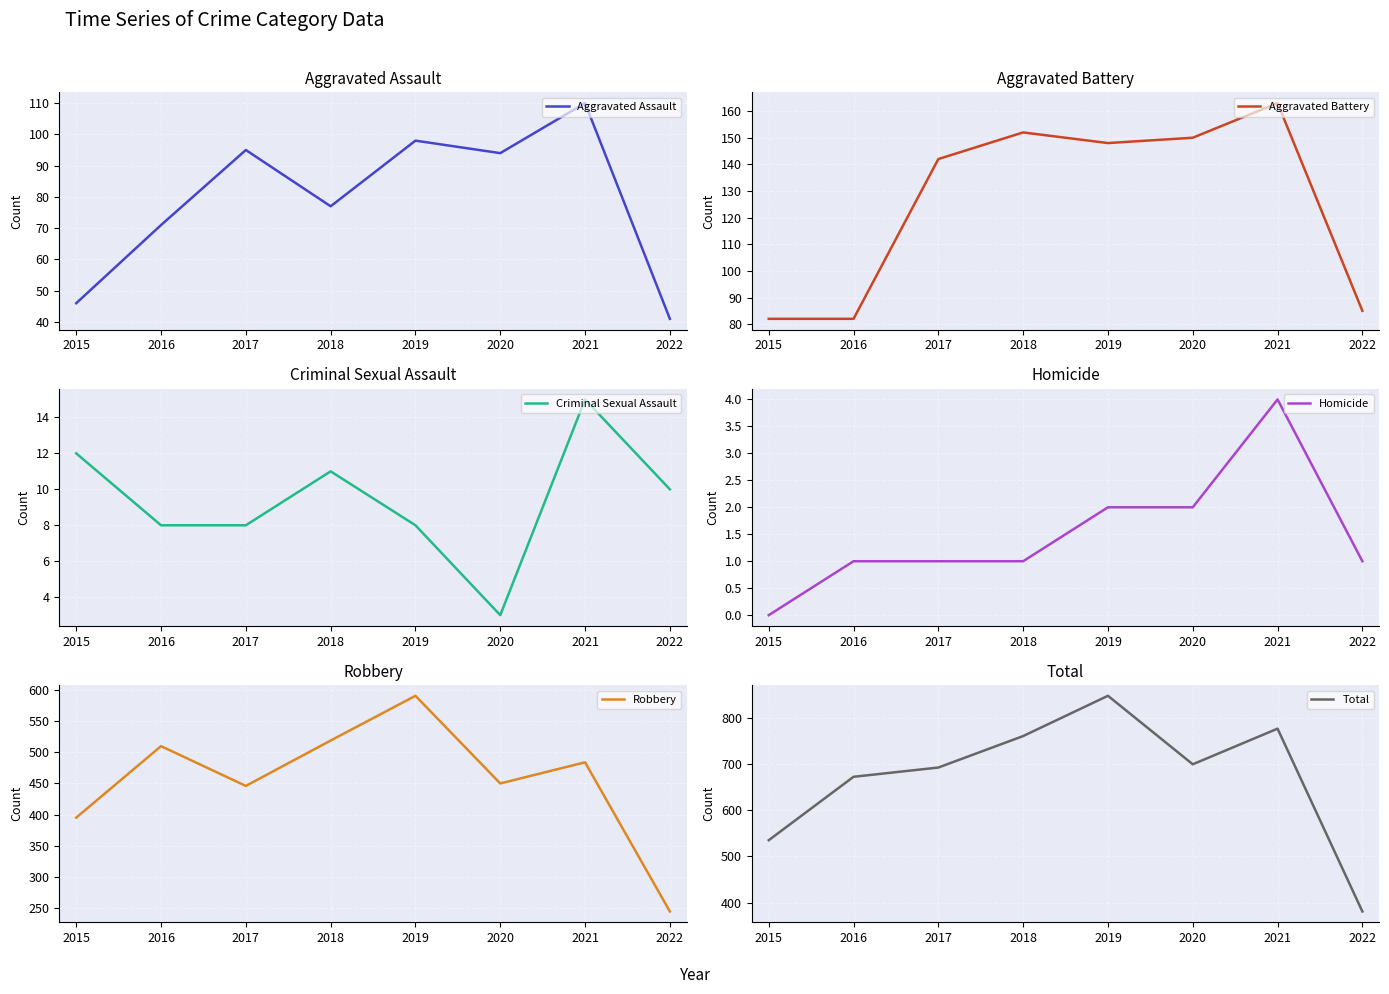

List the series in order of their peak value, highest first.

Total, Robbery, Aggravated Battery, Aggravated Assault, Criminal Sexual Assault, Homicide